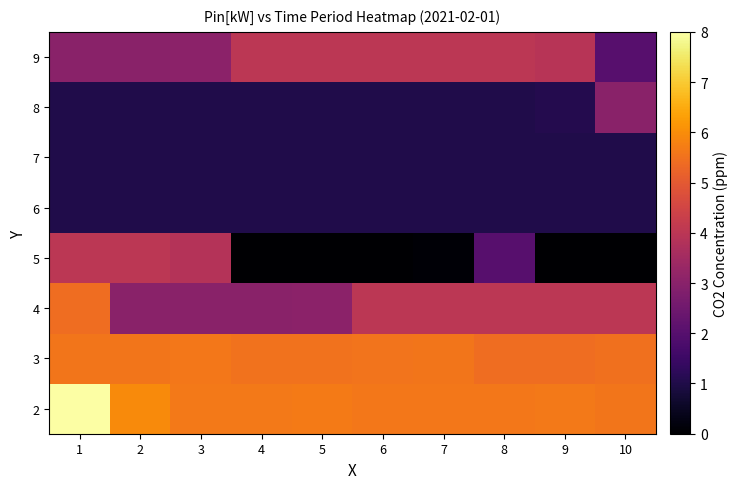

Count the number of categories in the chart.

10